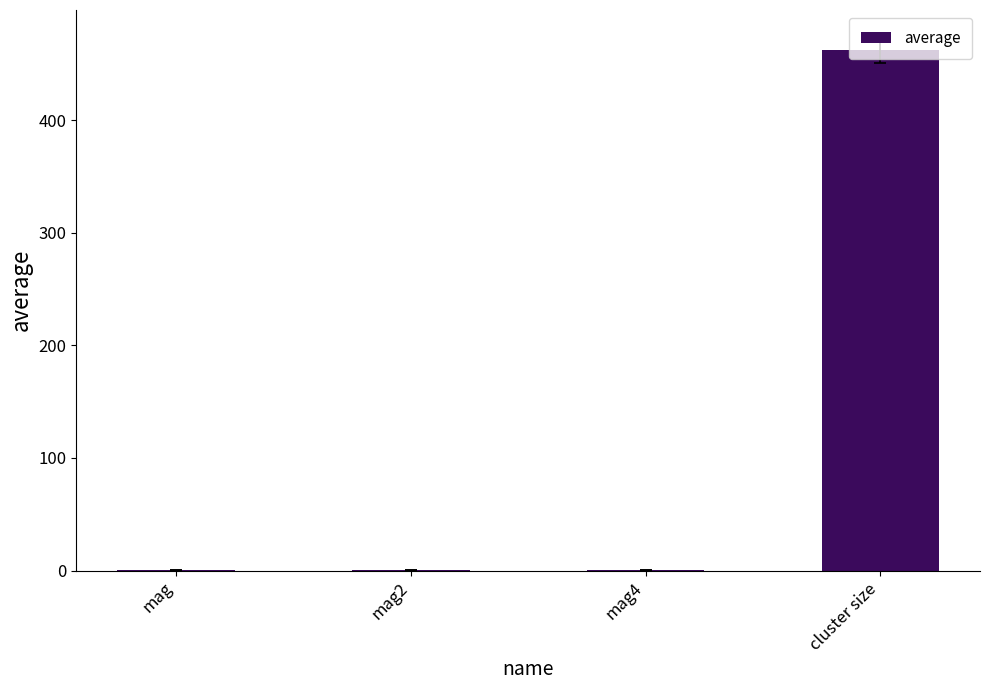

True or false: the data shows 292.2 at cluster size.

False